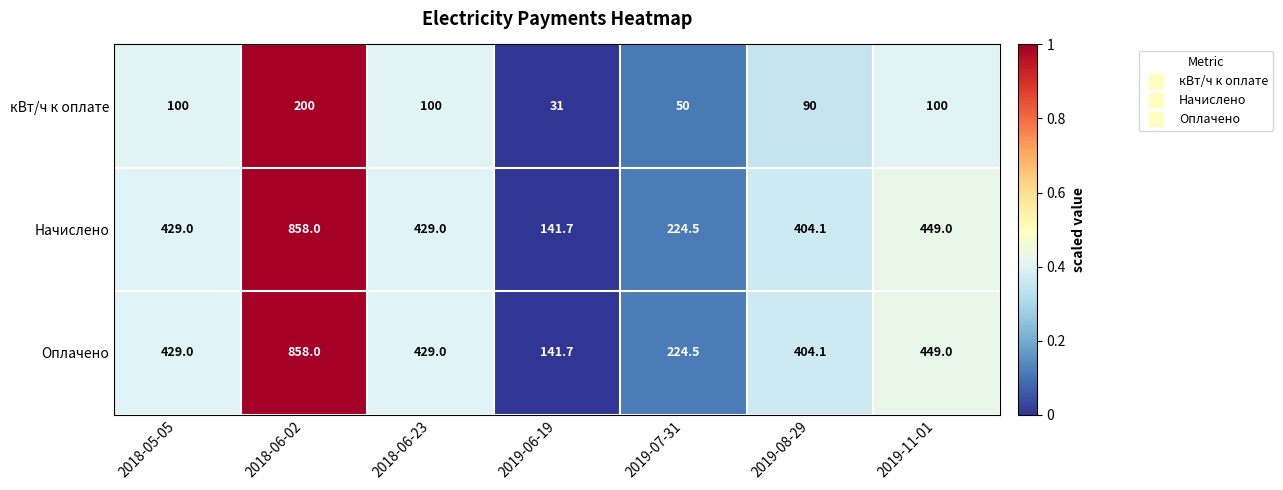

Reading left to right, extract all data points from this chart.

кВт/ч к оплате: 100.0	200.0	100.0	31.0	50.0	90.0	100.0
Начислено: 429.0	858.0	429.0	141.7	224.5	404.1	449.0
Оплачено: 429.0	858.0	429.0	141.7	224.5	404.1	449.0